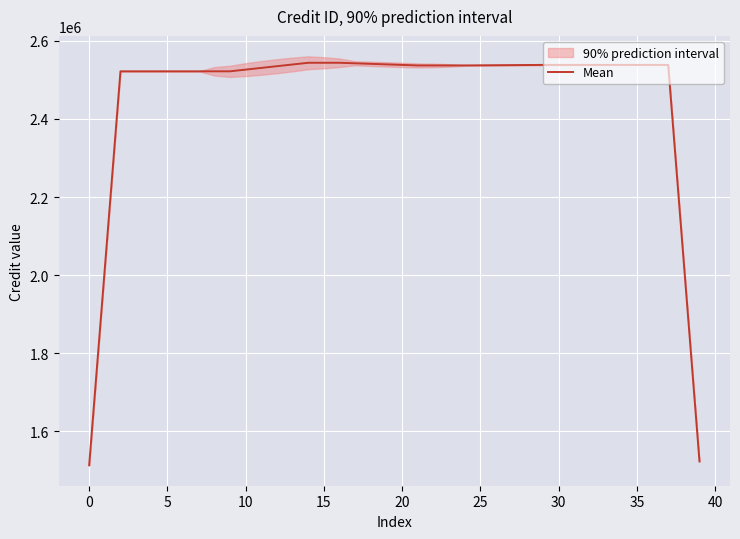

How many data points are less than 2537575?

20